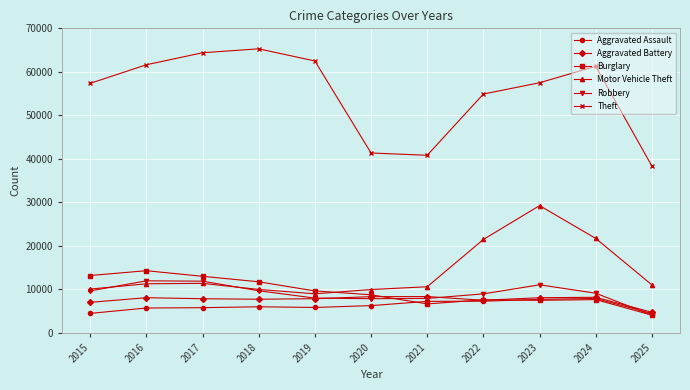

Is it true that Theft equals 104351 at 2024?

False